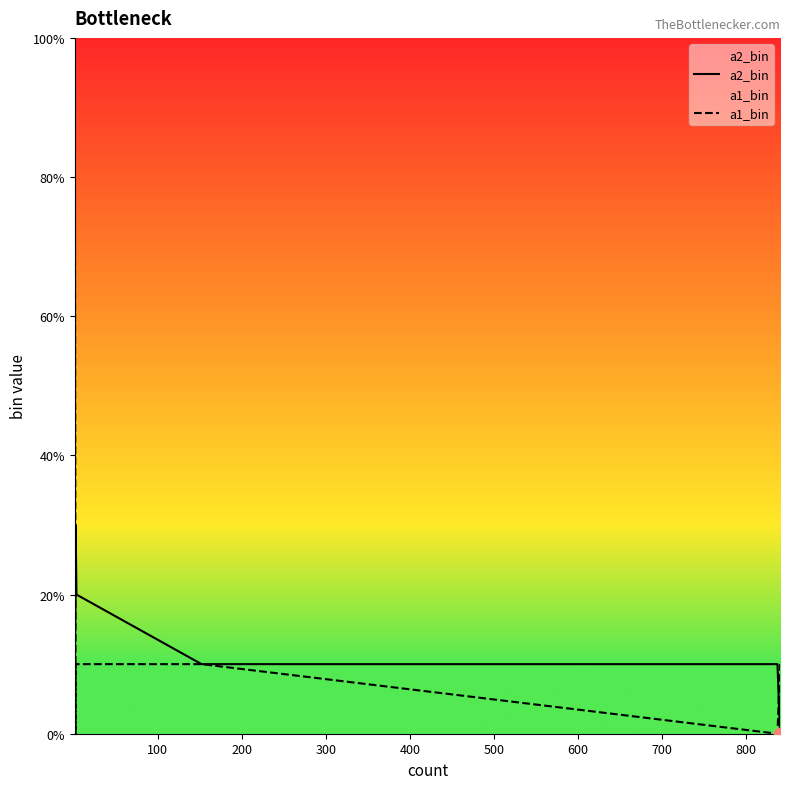

Which series has the largest Y range (max minus min)?

a1_bin